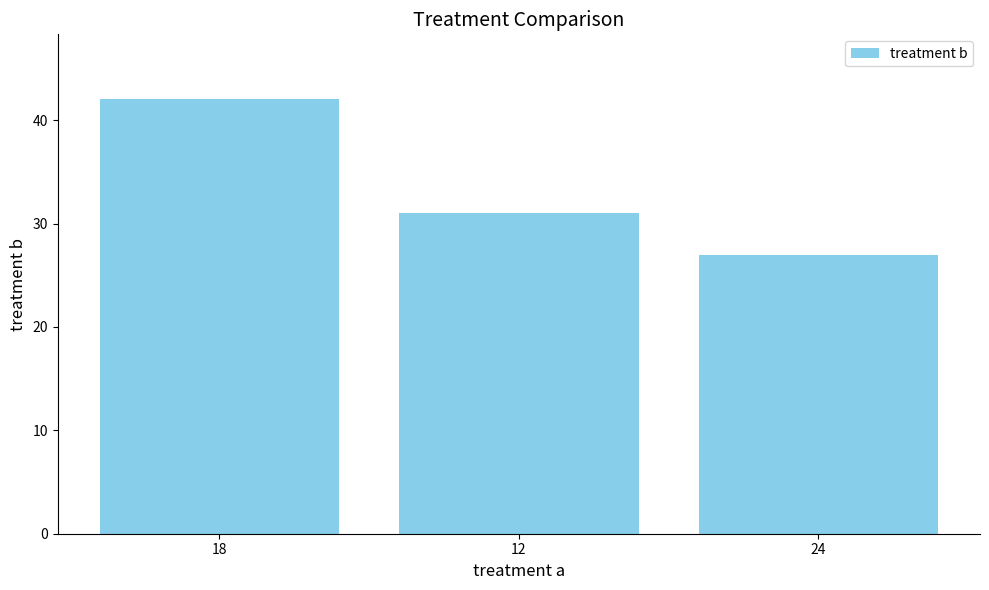

Does the chart contain stacked bars?

No